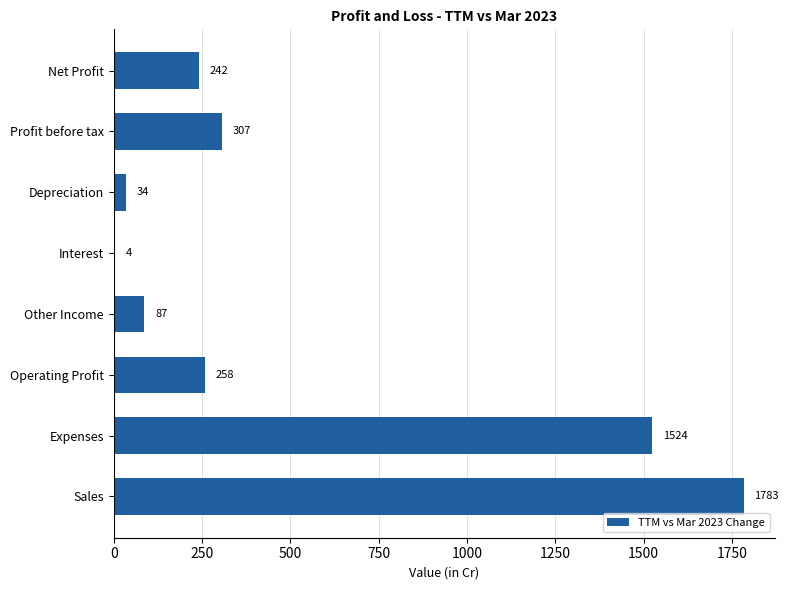

Which has a higher value, Expenses or Depreciation?

Expenses